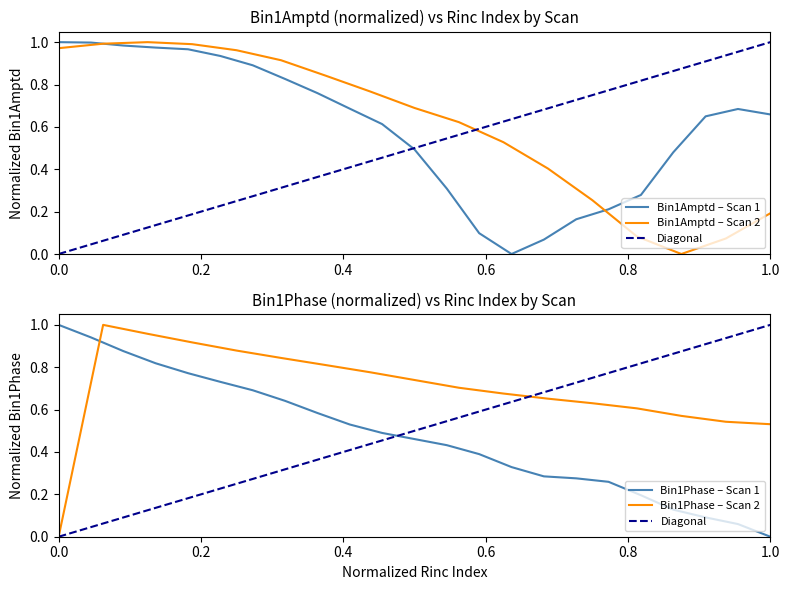

List the series in order of their peak value, highest first.

Bin1Amptd, Bin1Phase